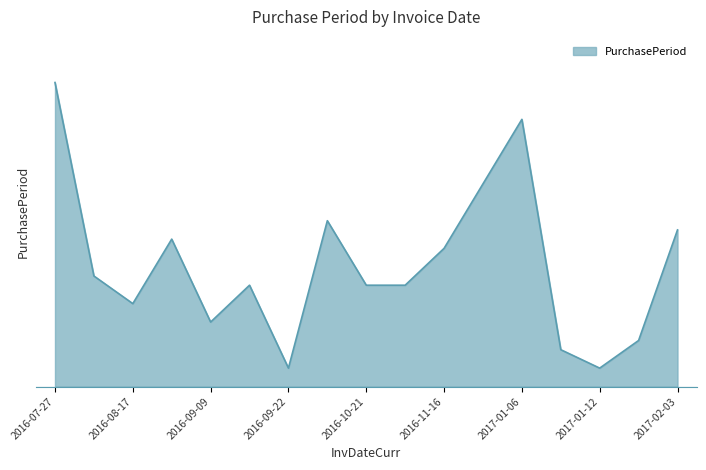

Is this an area chart (filled region under the line)?

Yes